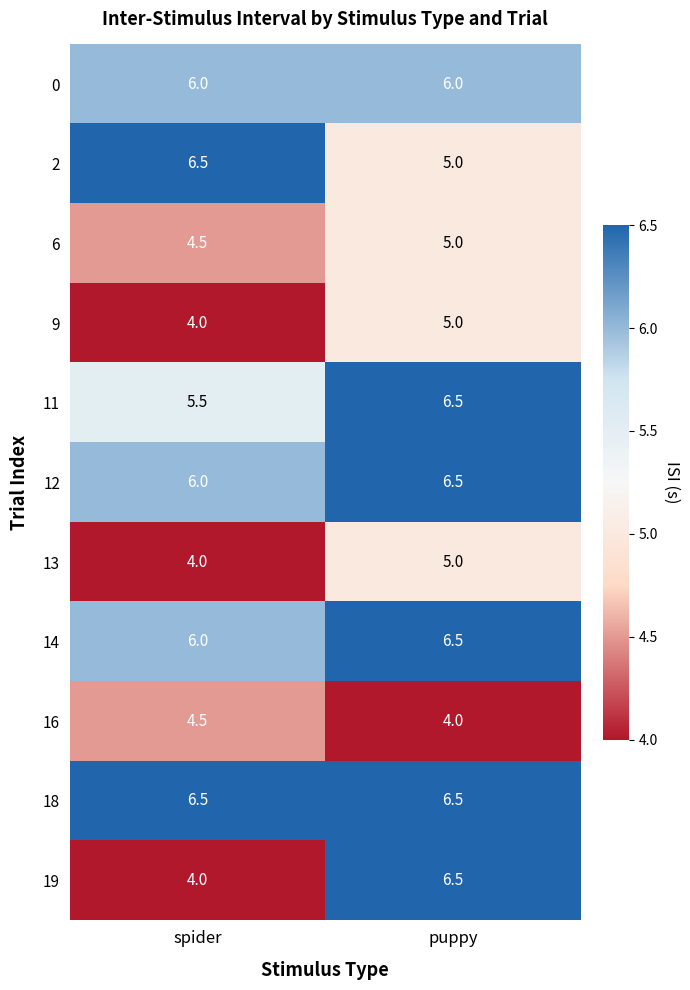

What is the approximate value of 19 at spider?

4.0